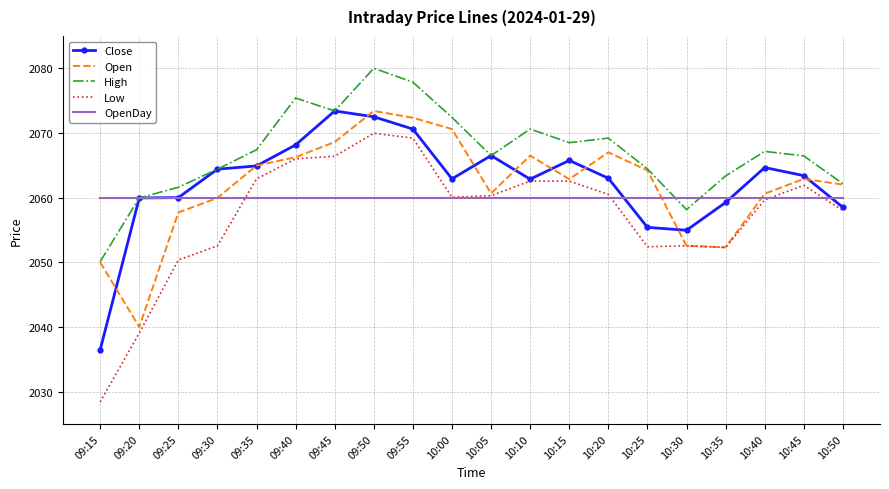

At how many categories does at least one series exceed 2066?

12